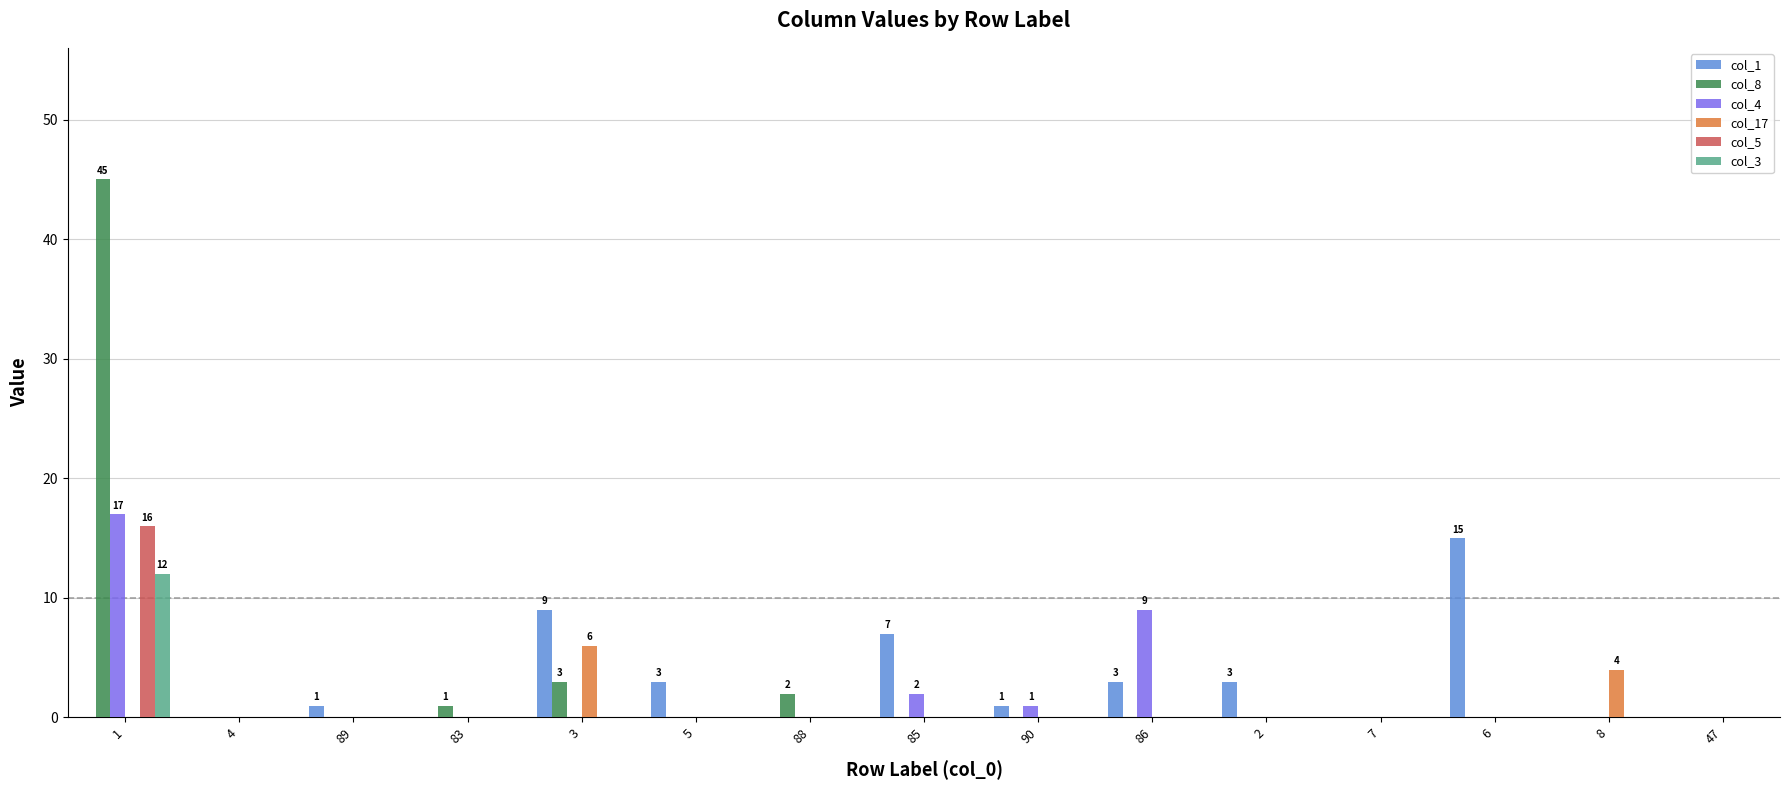

The value of col_8 at 8 is 0. True or false?

True